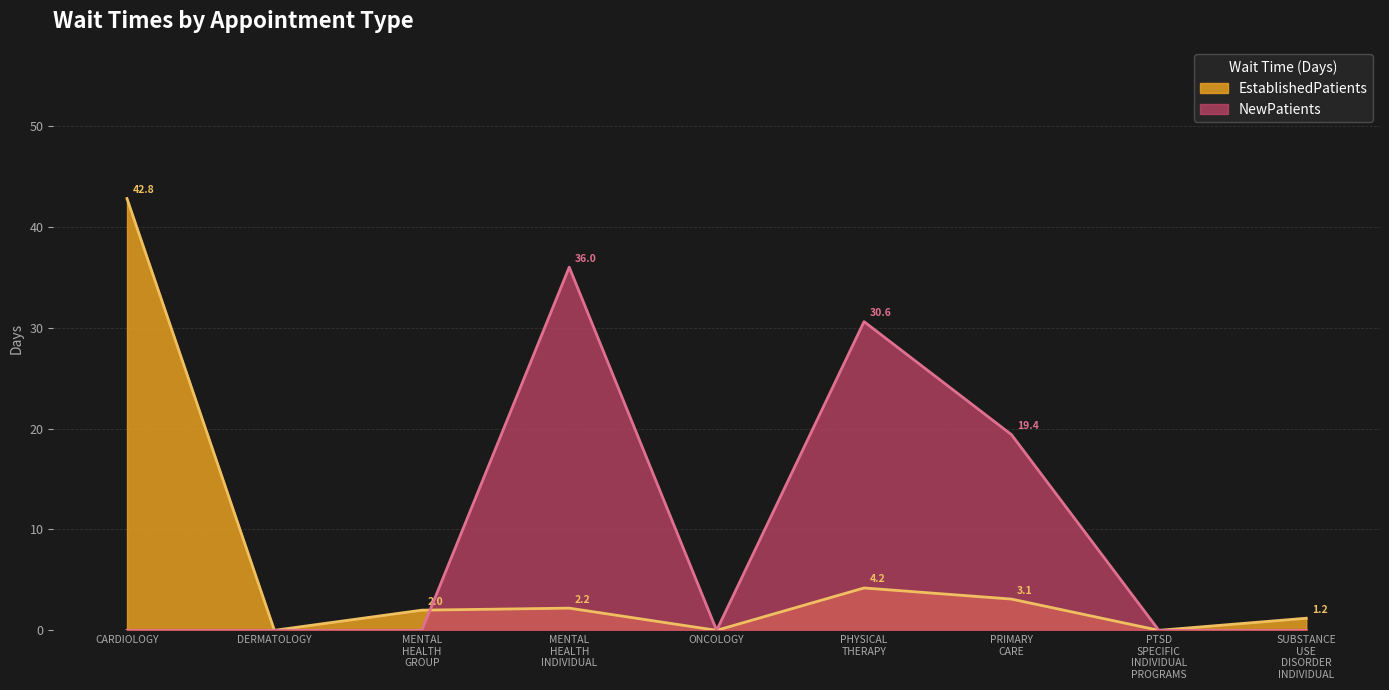

Where is the first local minimum for NewPatients?

ONCOLOGY